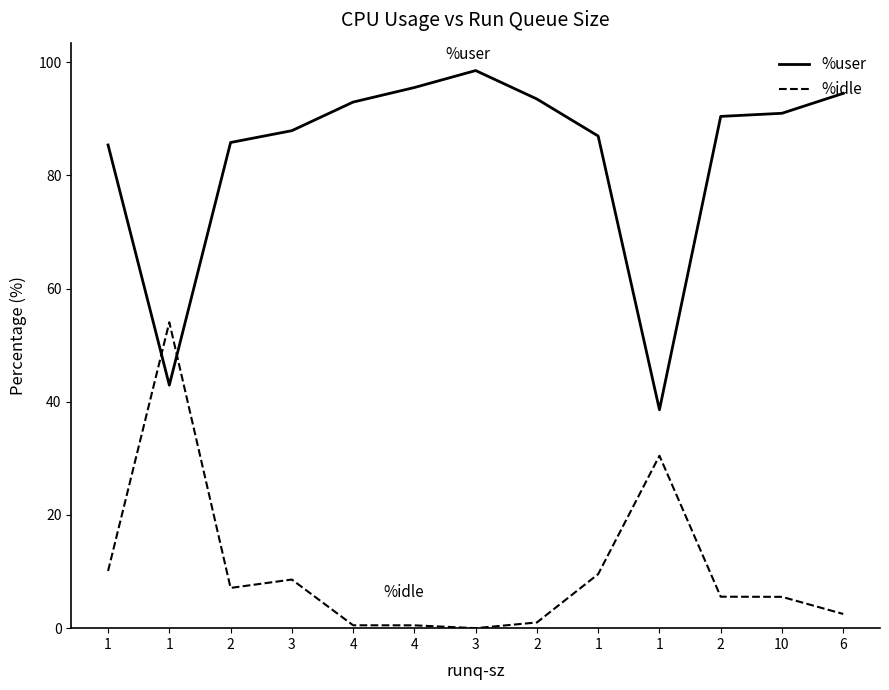

What are all the series names shown in the legend?

%user, %idle